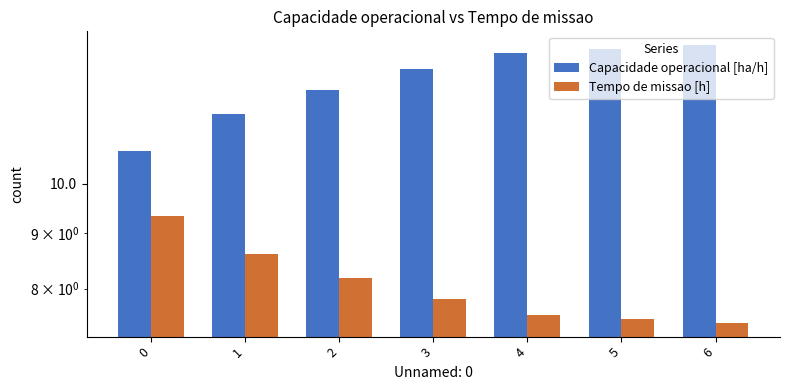

Between 0 and 5, which series saw the biggest shift?

Capacidade operacional [ha/h]